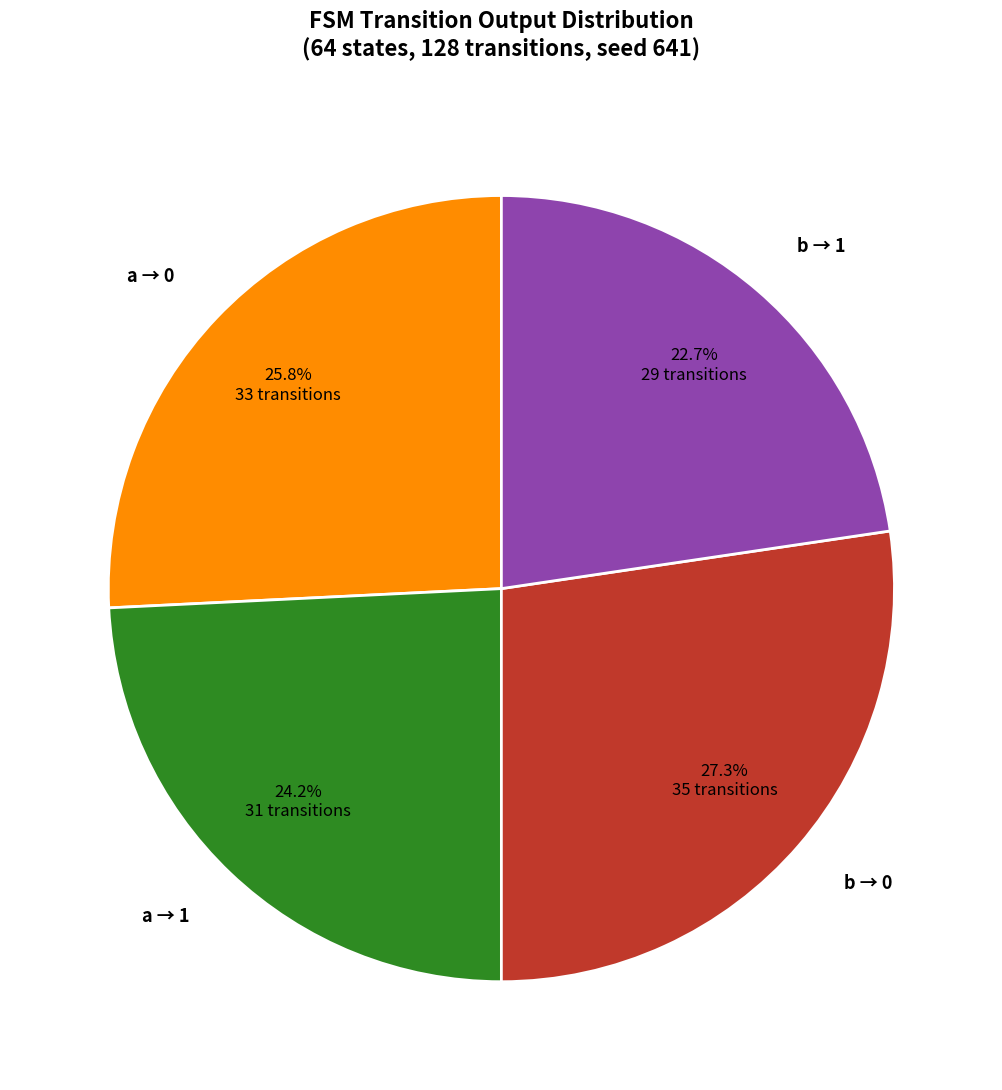

What percentage is NOT represented by a → 1?

75.8%